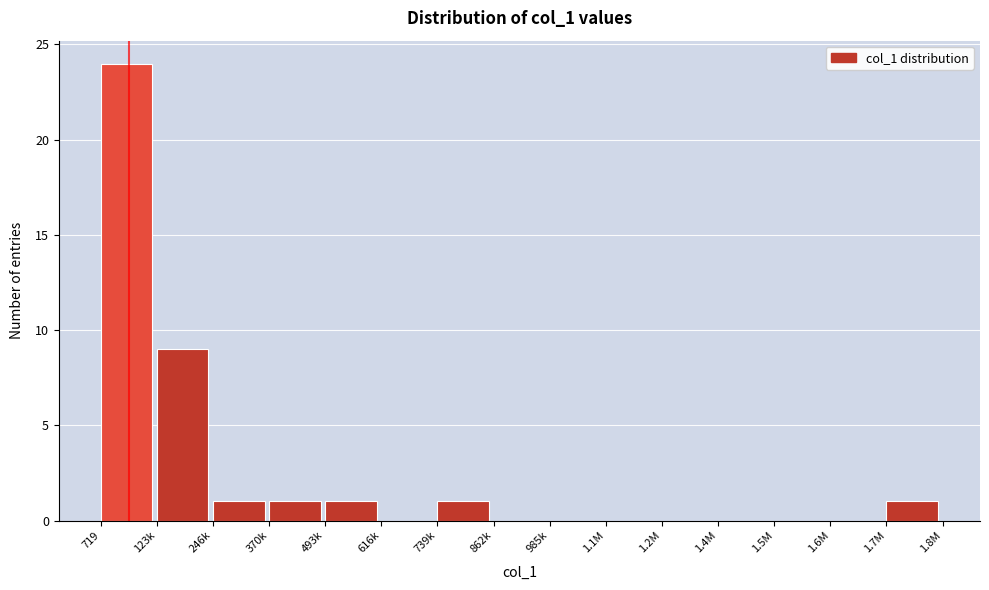

Reading right to left, list all the values displayed in this chart.

1.7M=1	1.6M=0	1.5M=0	1.4M=0	1.2M=0	1.1M=0	985k=0	862k=0	739k=1	616k=0	493k=1	370k=1	246k=1	123k=9	719=24